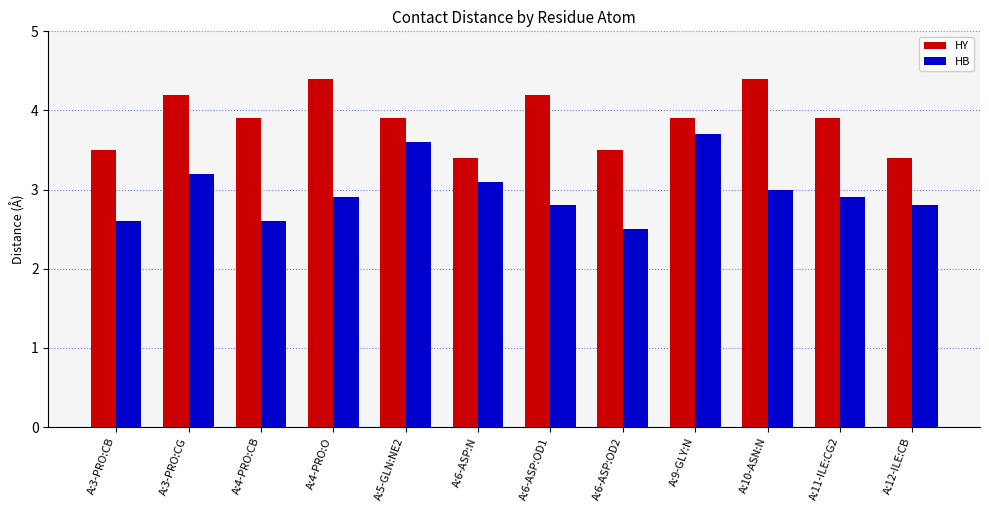

What is the sum of all HY values?

46.6